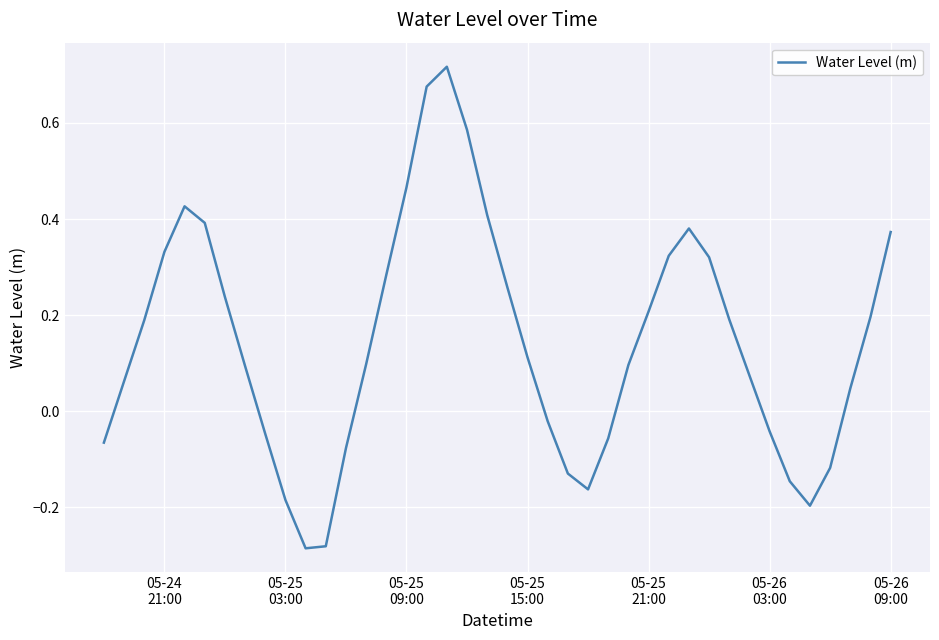

What is the sum of all values?

5.7